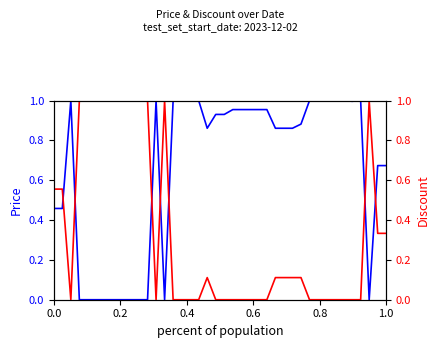

Reading right to left, extract all data points from this chart.

Price: 0.7	0.7	0.0	1.0	1.0	1.0	1.0	1.0	1.0	1.0	0.9	0.9	0.9	0.9	1.0	1.0	1.0	1.0	1.0	0.9	0.9	0.9	1.0	1.0	1.0	1.0	0.0	1.0	0.0	0.0	0.0	0.0	0.0	0.0	0.0	0.0	0.0	1.0	0.5	0.5
Discount: 0.3	0.3	1.0	0.0	0.0	0.0	0.0	0.0	0.0	0.0	0.1	0.1	0.1	0.1	0.0	0.0	0.0	0.0	0.0	0.0	0.0	0.1	0.0	0.0	0.0	0.0	1.0	0.0	1.0	1.0	1.0	1.0	1.0	1.0	1.0	1.0	1.0	0.0	0.6	0.6